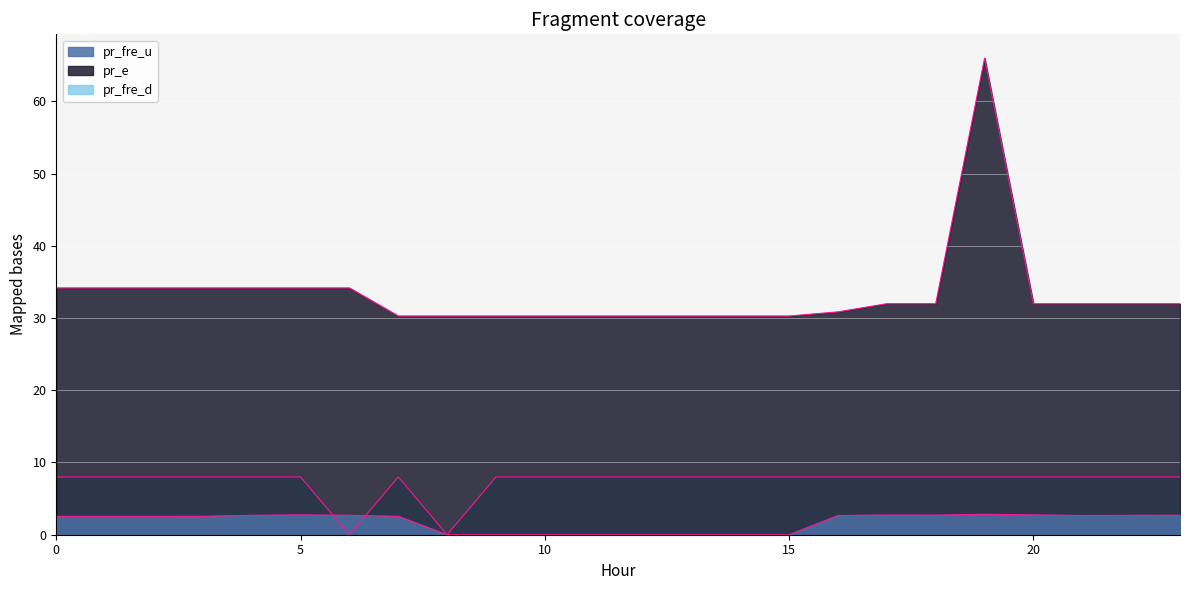

Which category has the highest value in the pr_fre_u series?

19